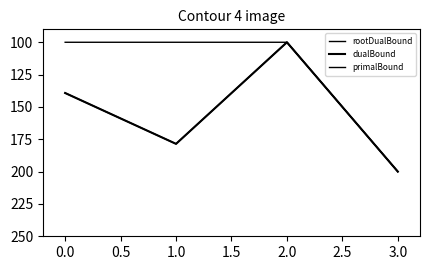

Does the chart have visible grid lines?

No